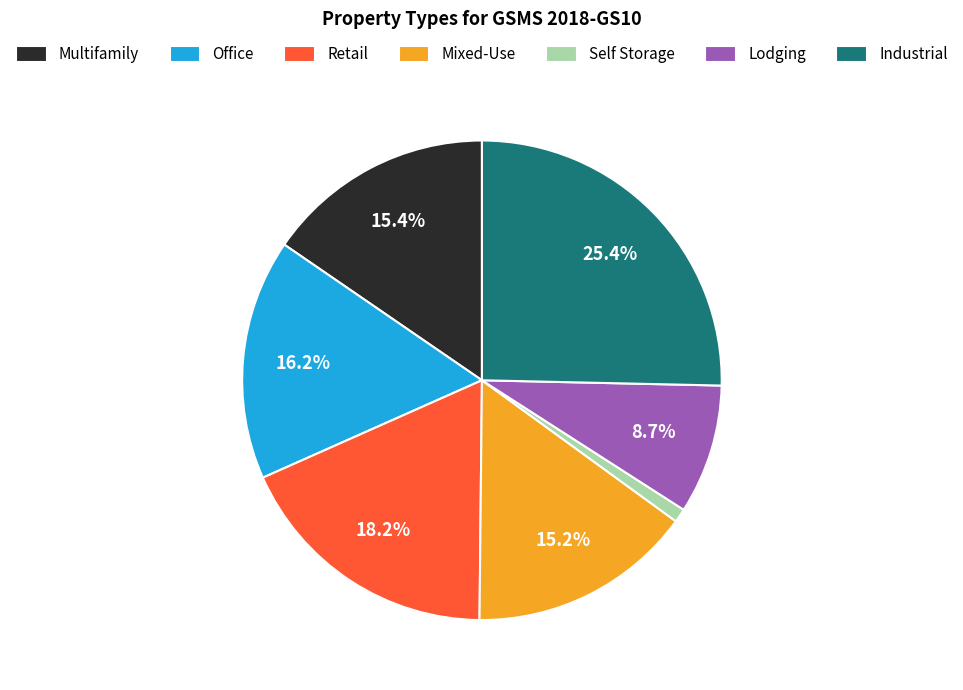

How many slices are in this pie chart?

7